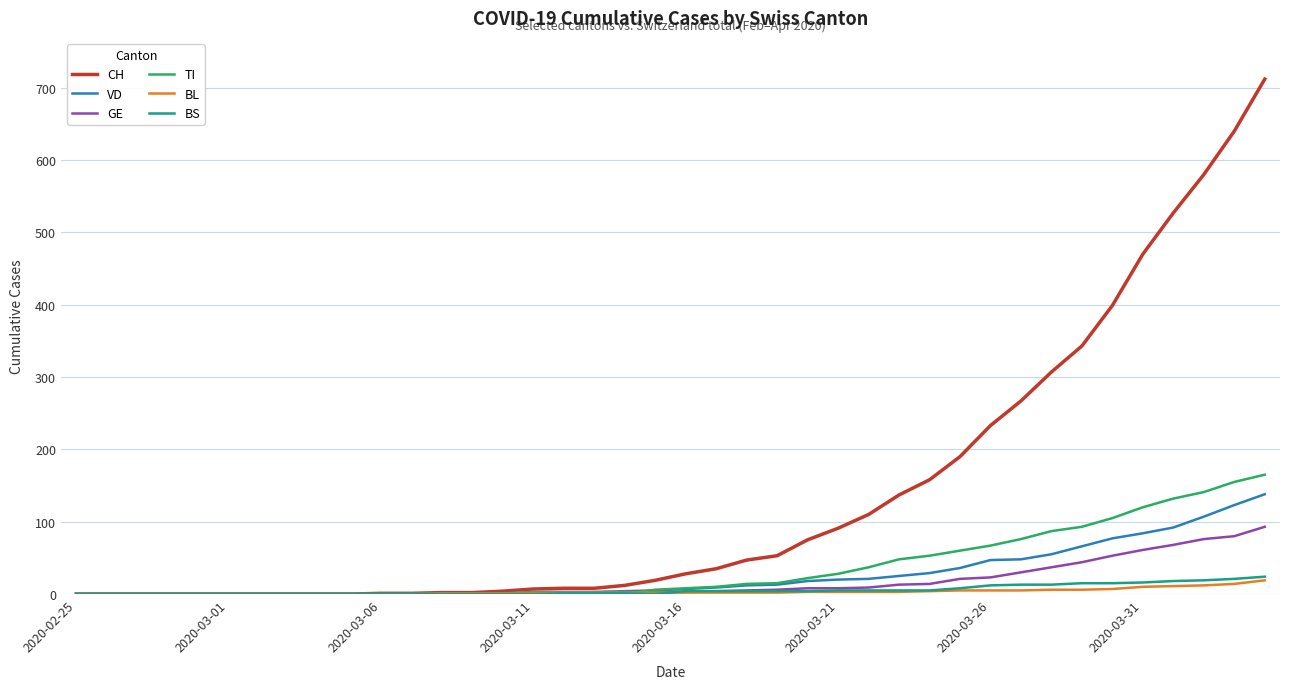

Which series has the widest spread of values?

CH